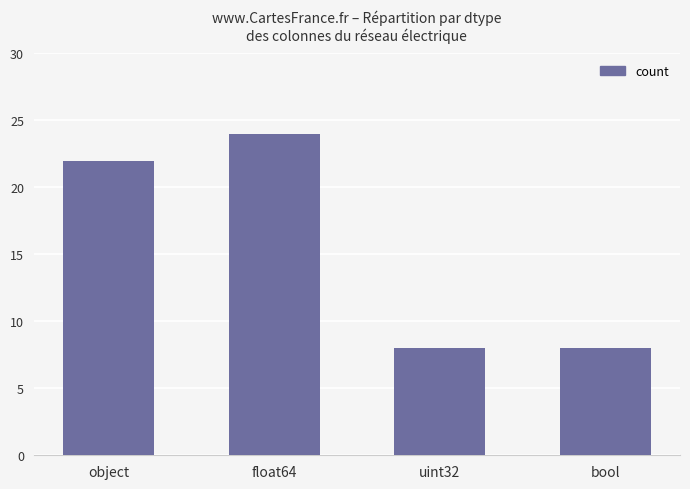

The chart shows a value of 8 at uint32. True or false?

True